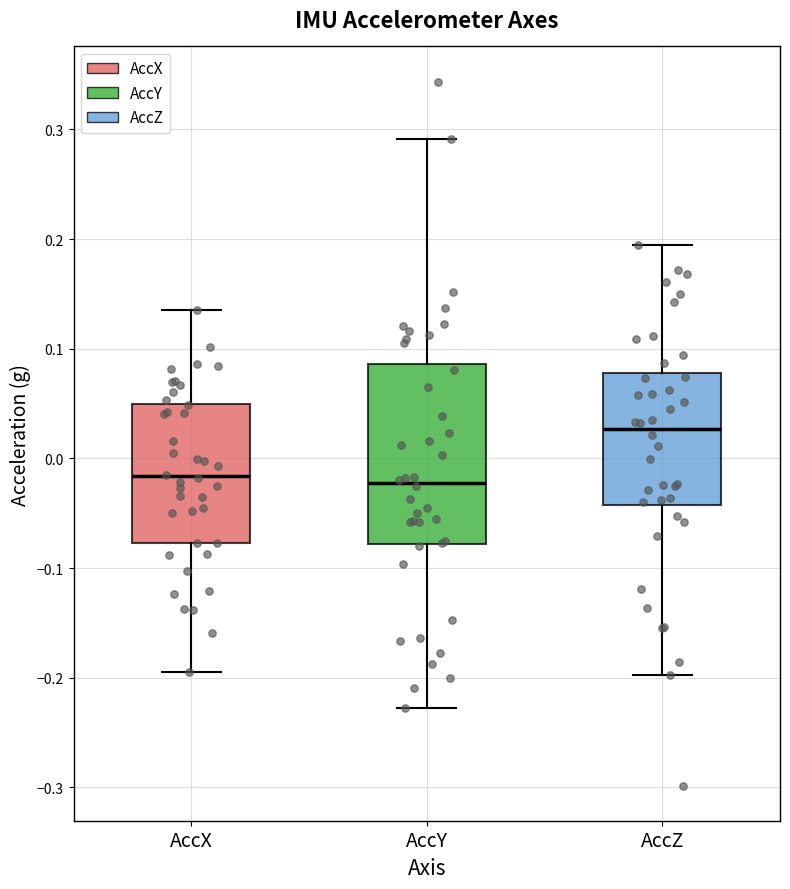

Reading left to right, read every box against the y-axis: the position of its median line, the range the box covers, and the ends of its whiskers. The values are not printed on the chart, so give them approximately, as read against the axis.

AccX: median -0.02, box -0.08 to 0.05, whiskers -0.19 to 0.14
AccY: median -0.02, box -0.08 to 0.09, whiskers -0.23 to 0.29
AccZ: median 0.03, box -0.04 to 0.08, whiskers -0.20 to 0.19